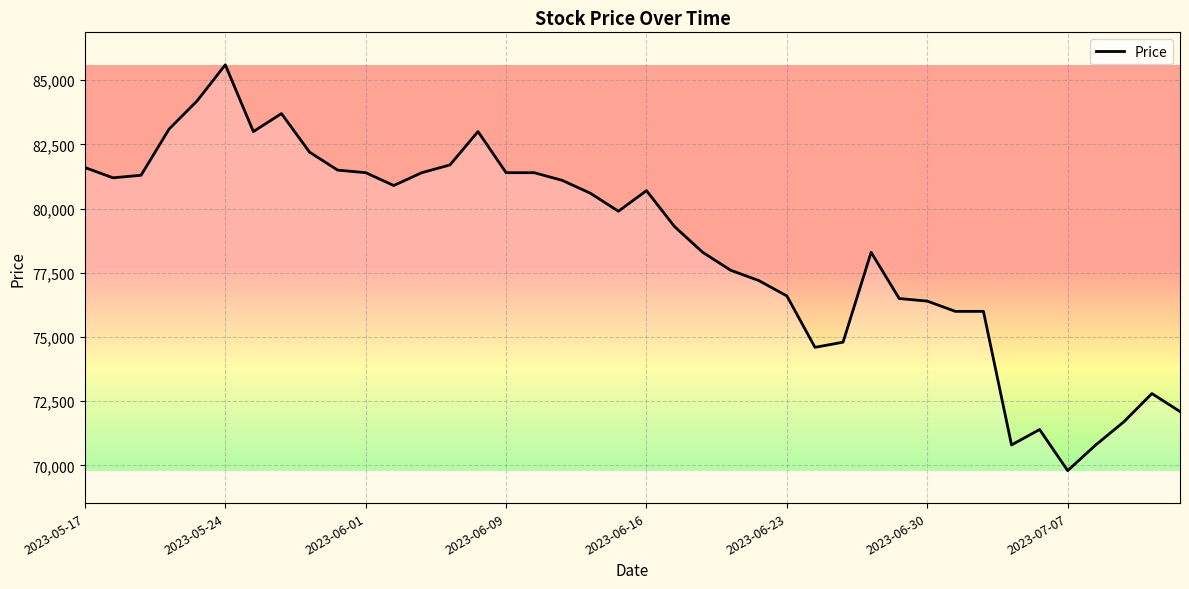

What is the greatest value displayed?

85600